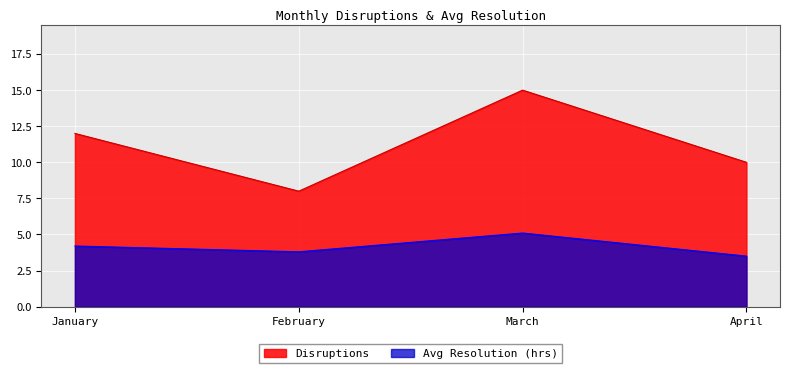

Reading left to right, list all the values displayed in this chart.

Disruptions: January=12.0	February=8.0	March=15.0	April=10.0
Avg Resolution (hrs): January=4.2	February=3.8	March=5.1	April=3.5